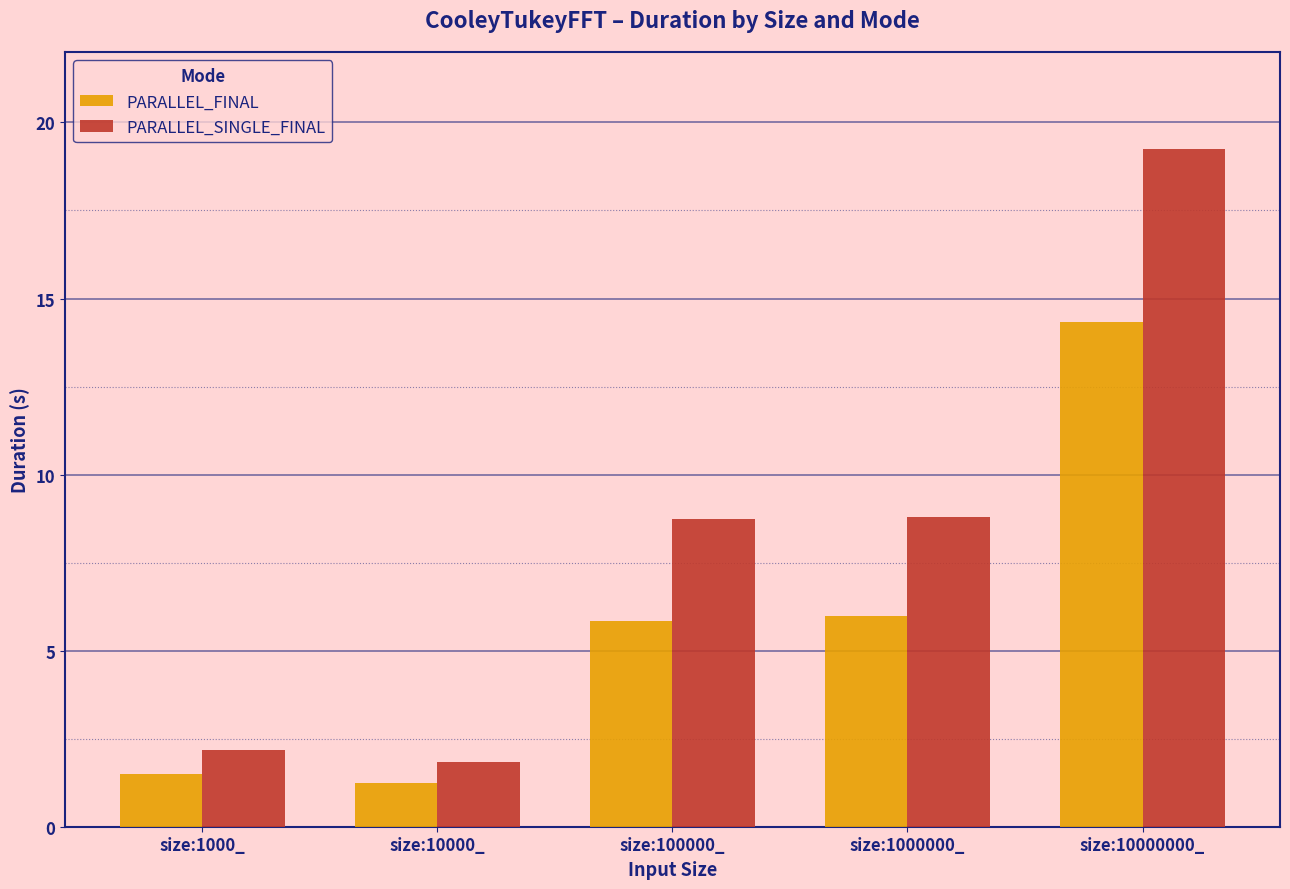

At how many categories does at least one series exceed 16?

1